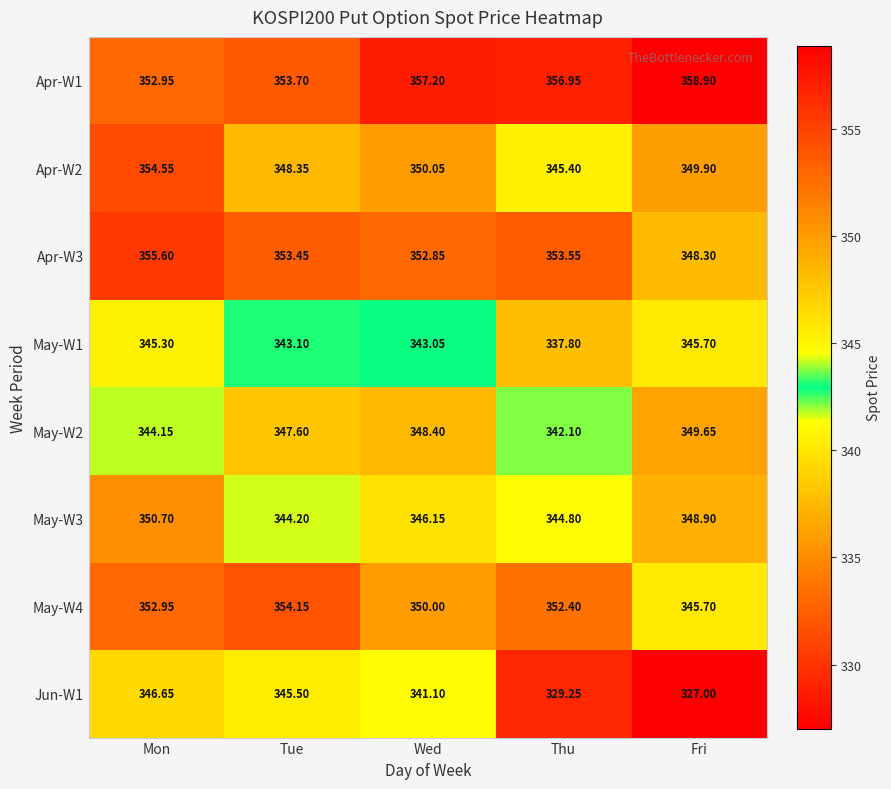

Rank the series by their maximum value, from highest to lowest.

Apr-W1, Apr-W3, Apr-W2, May-W4, May-W3, May-W2, Jun-W1, May-W1